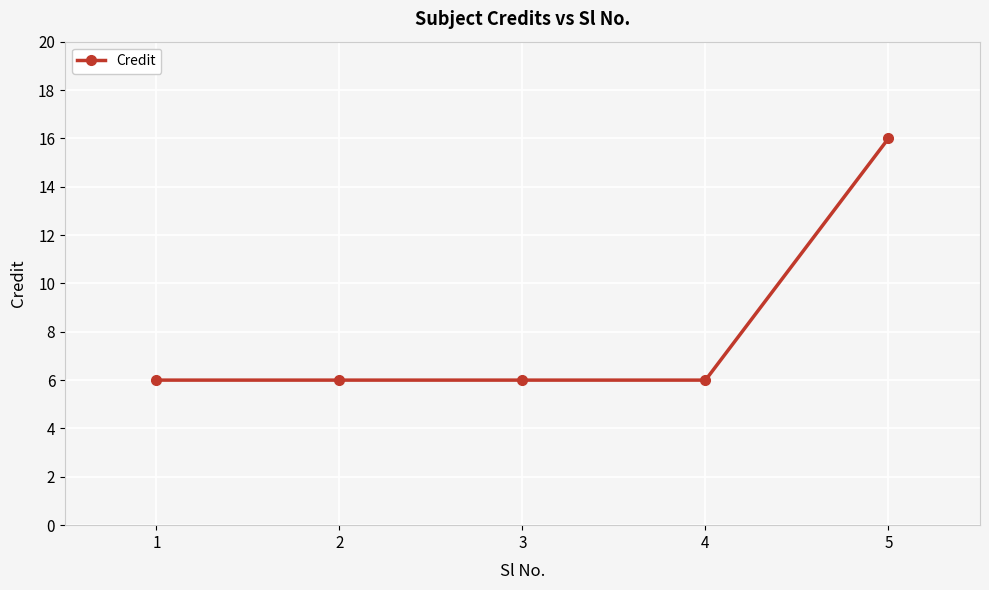

True or false: the data shows 10 at 1.

False